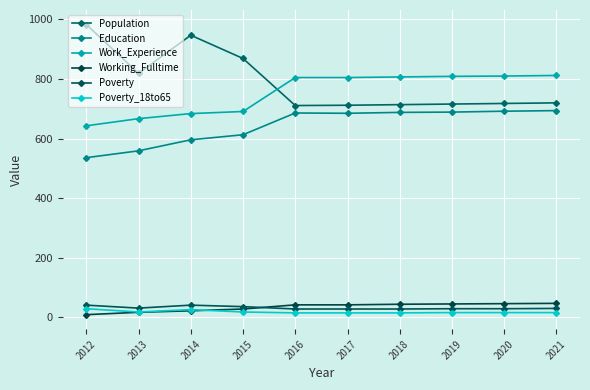

True or false: Poverty and Work_Experience cross at least once.

False